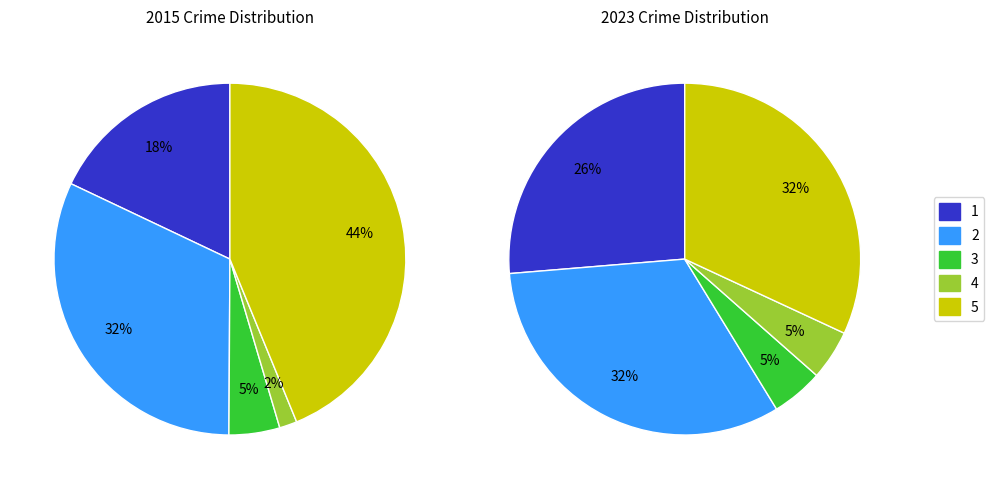

Does any single category account for the majority?

No